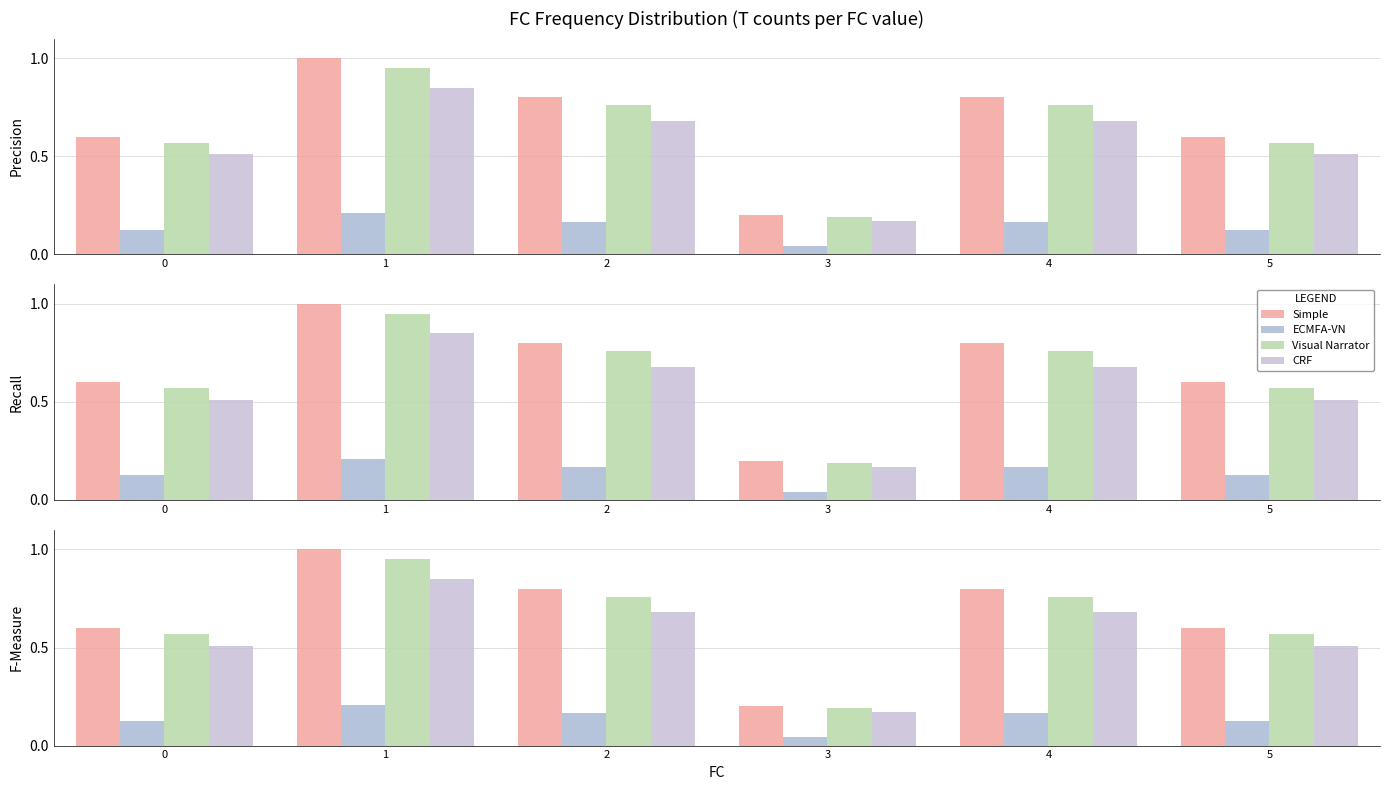

List the labels in order of Visual Narrator value, largest first.

1, 2, 4, 0, 5, 3